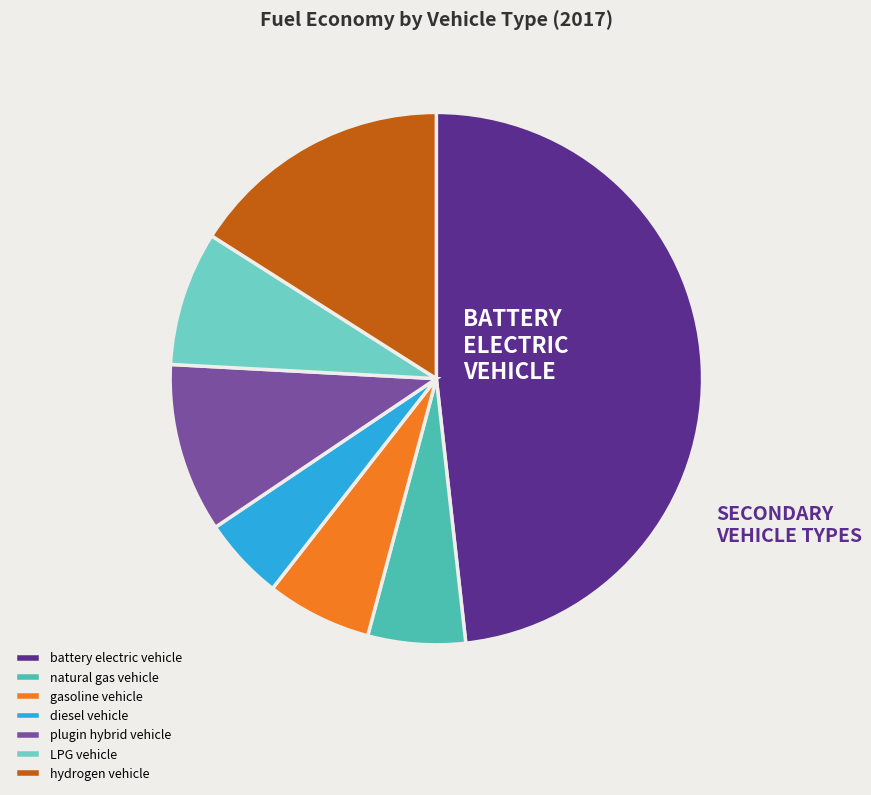

Which slice is the smallest?

diesel vehicle